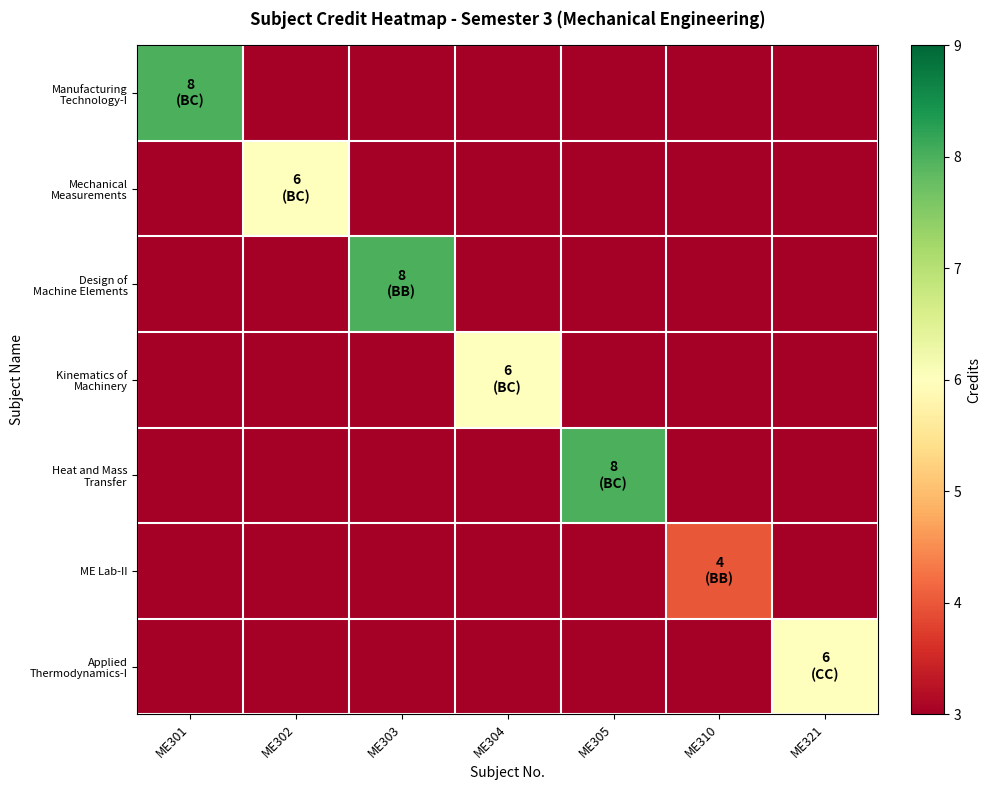

Which category has the highest value in the Applied Thermodynamics-I series?

ME321